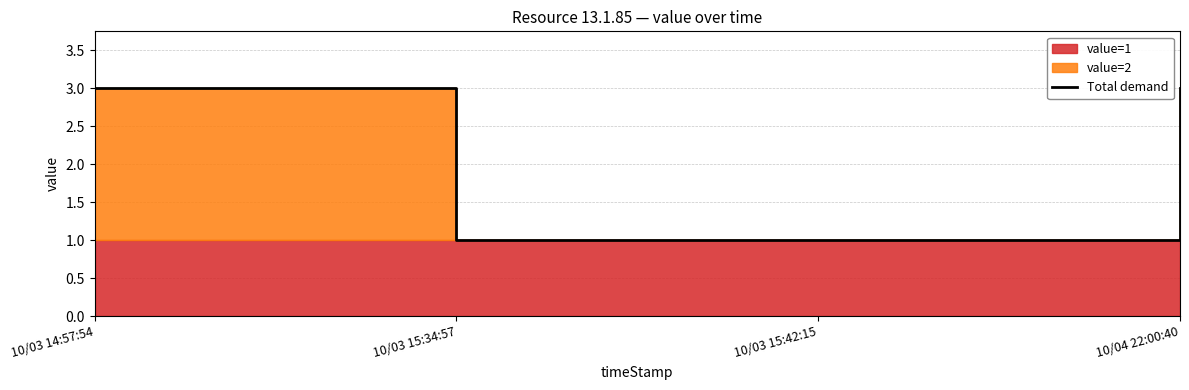

True or false: there are more than 1 points higher than both neighbors.

False